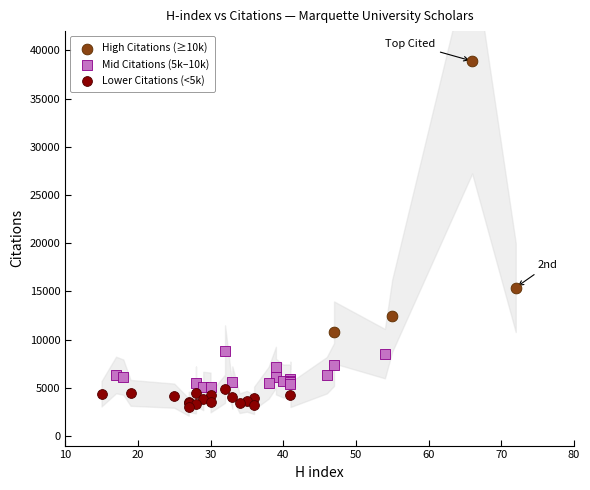

Which series reaches the maximum Y coordinate?

High Citations (≥10k)